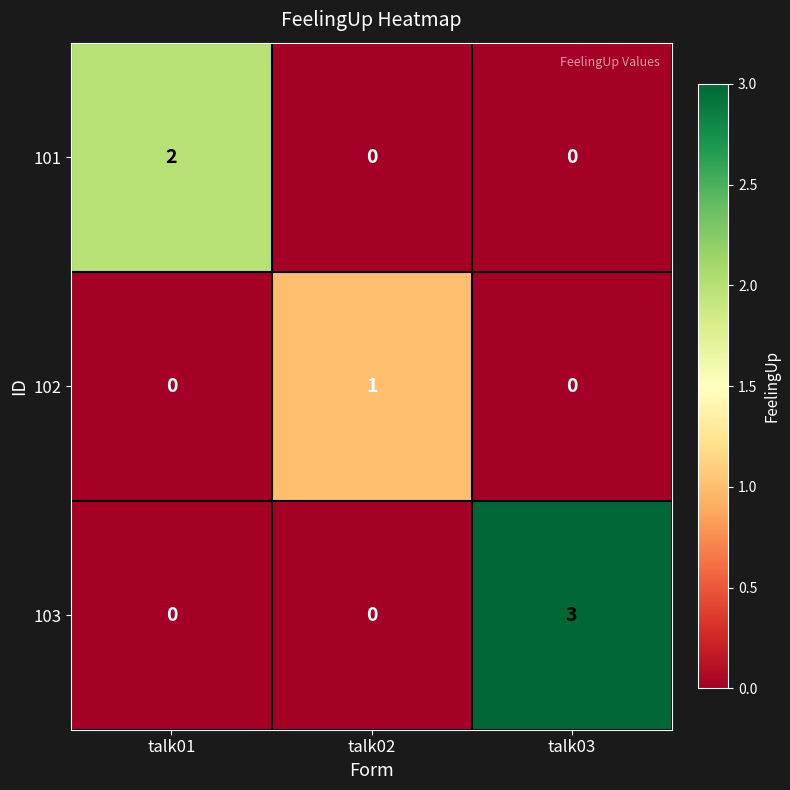

Which series has the largest total across all categories?

103